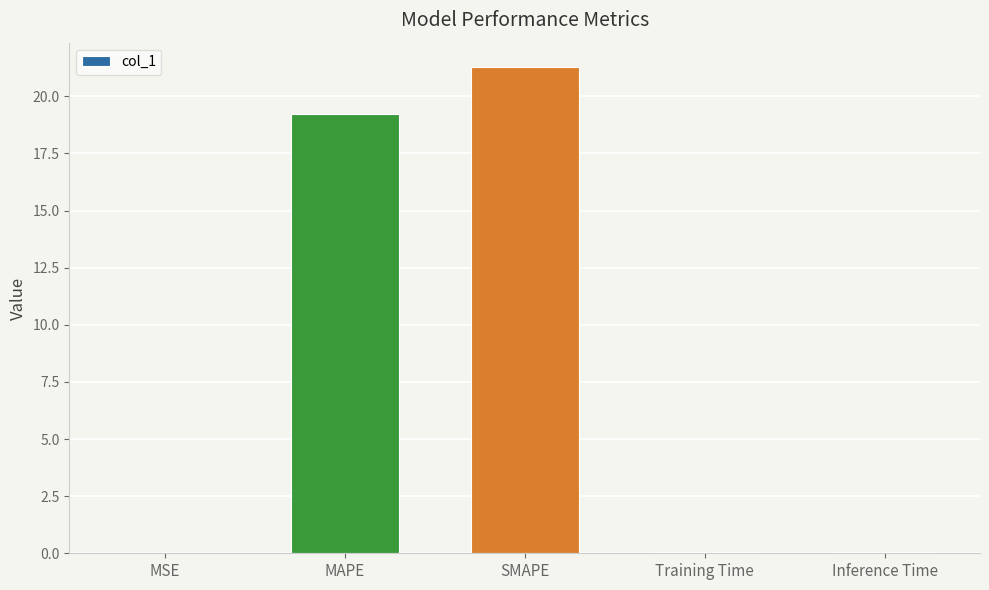

Count the number of categories in the chart.

5